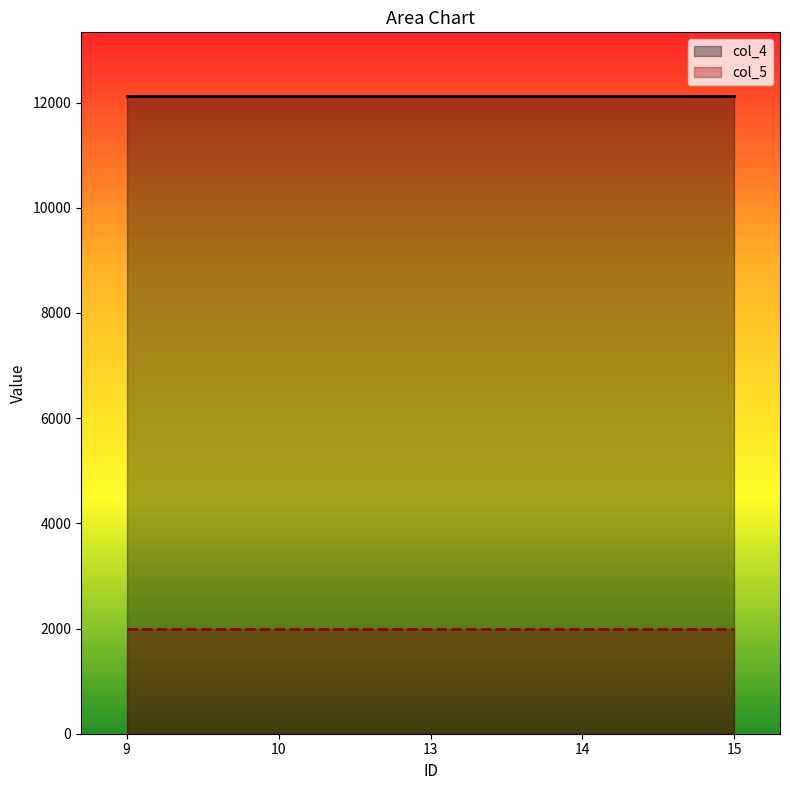

At which category is the sum across all series the highest?

9